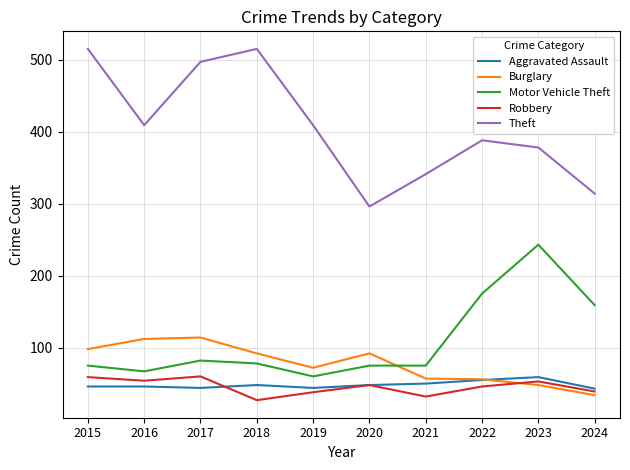

Which series changed the most between 2018 and 2020?

Theft